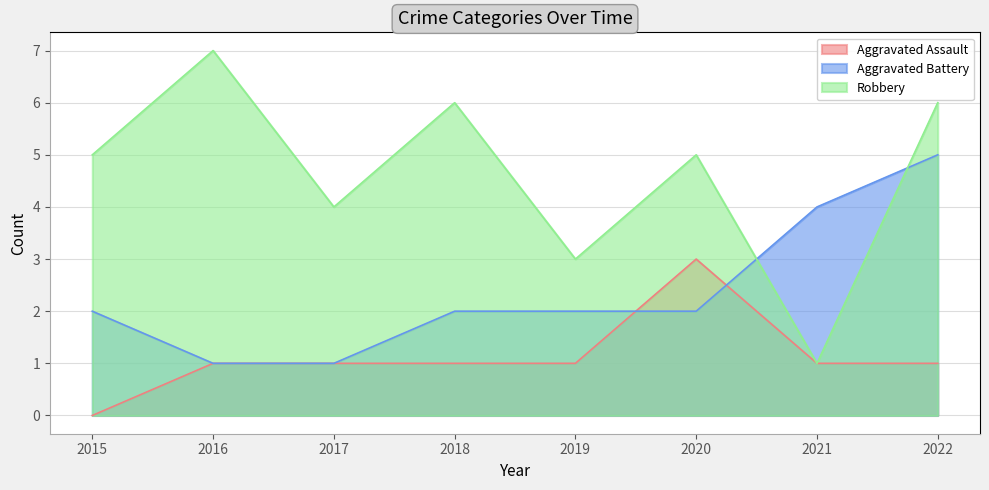

What is the lowest value of the Aggravated Battery series?

1